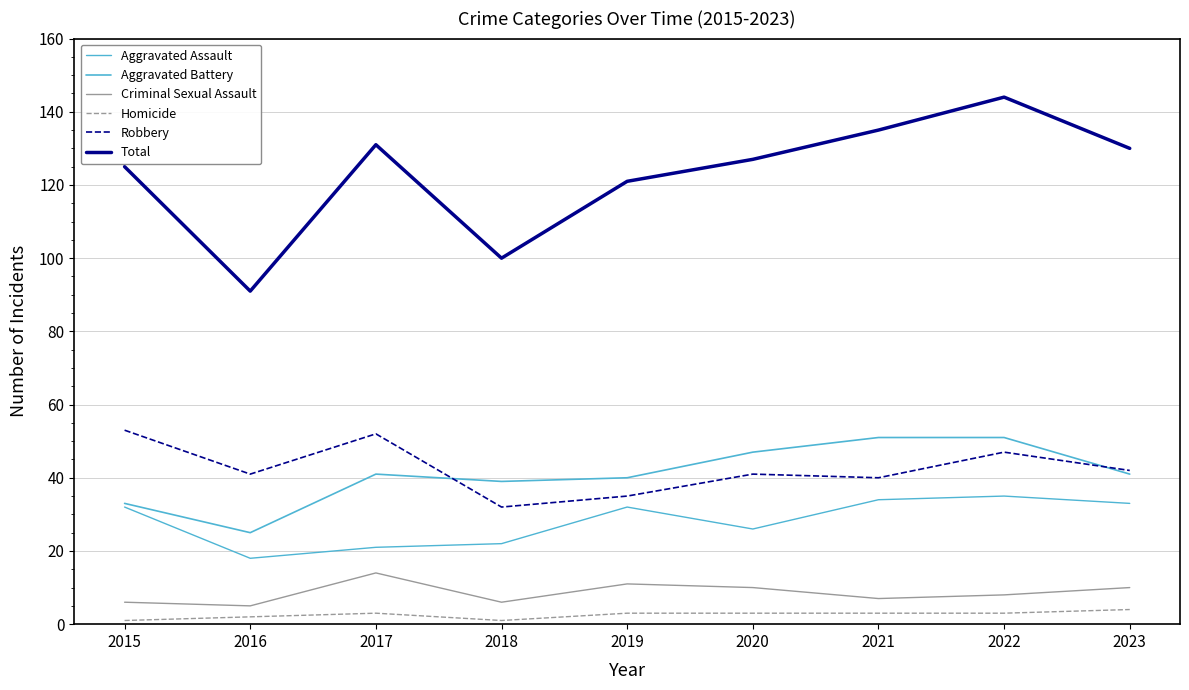

What is the value of the Aggravated Battery point at the 2nd from the left?

25